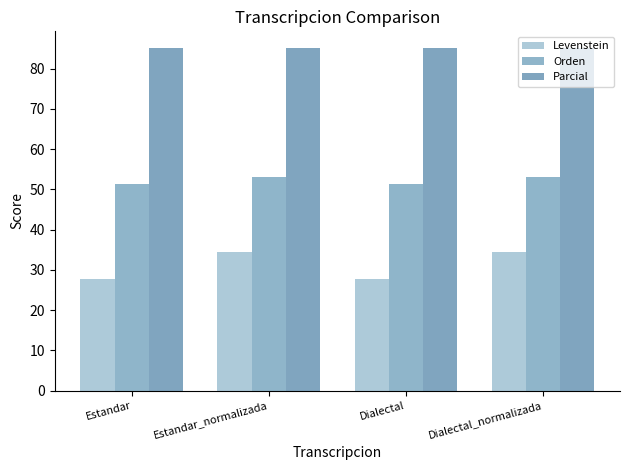

How many data points does each series have?

4